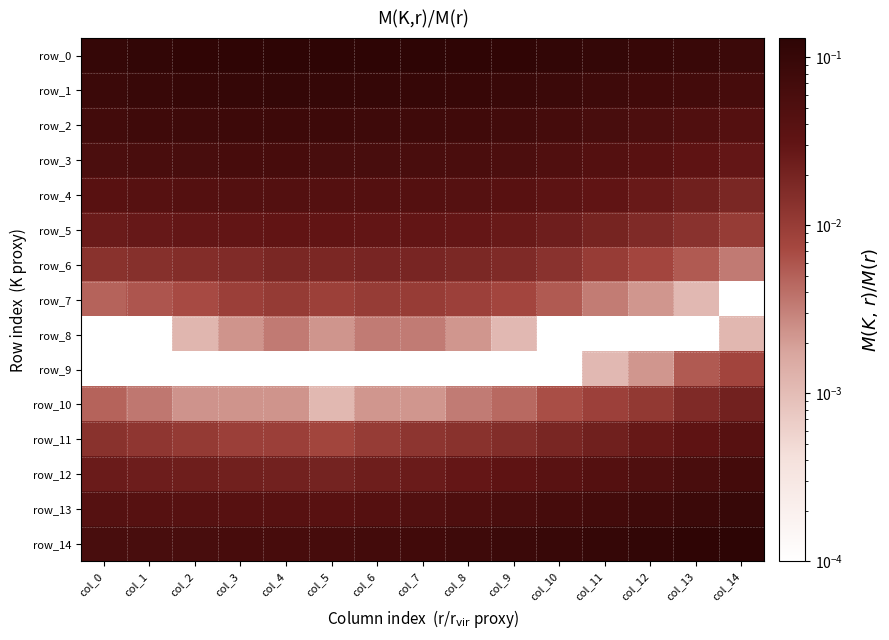

Rank the series at col_11 from lowest to highest value.

row_8, row_9, row_7, row_10, row_6, row_5, row_11, row_4, row_12, row_3, row_2, row_13, row_1, row_14, row_0